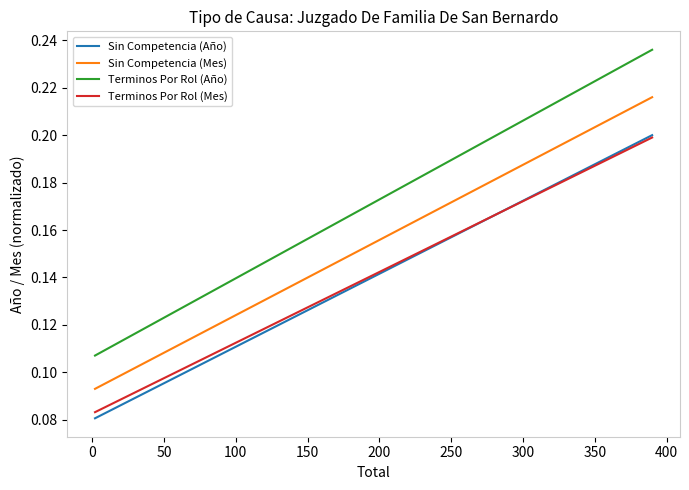

Which series has the widest spread of values?

Terminos Por Rol (Año)